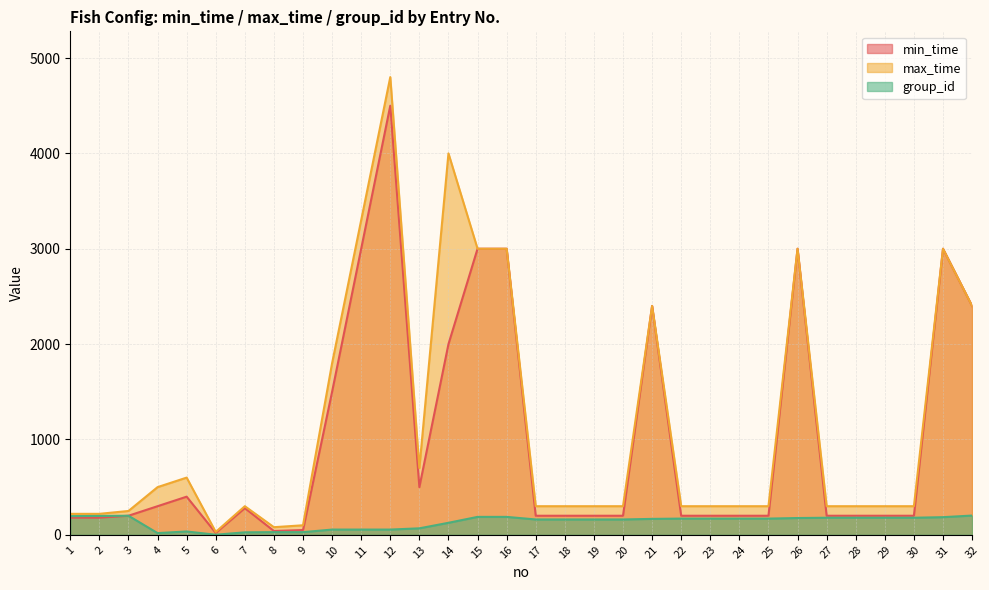

How many lines are shown in the chart?

3